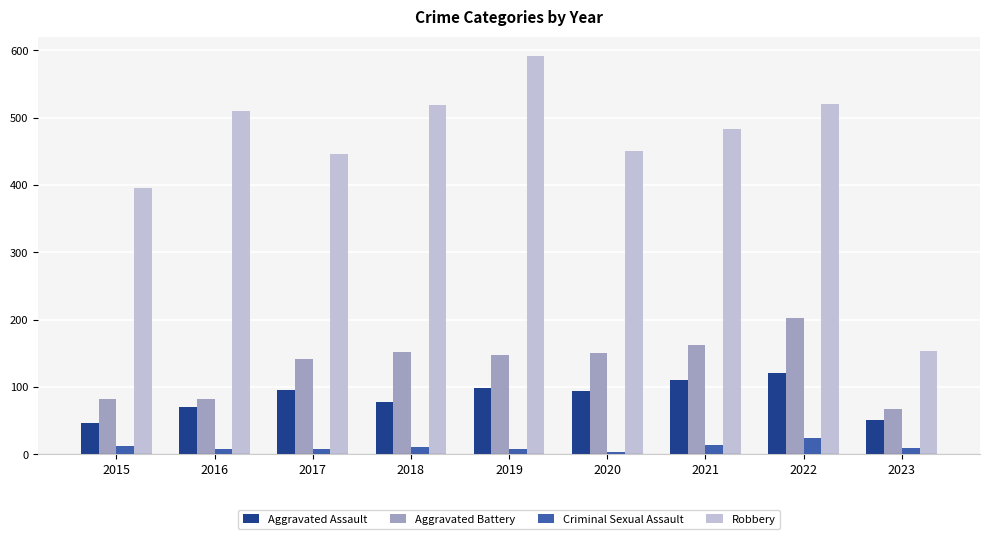

What is the minimum value for Aggravated Assault?

46